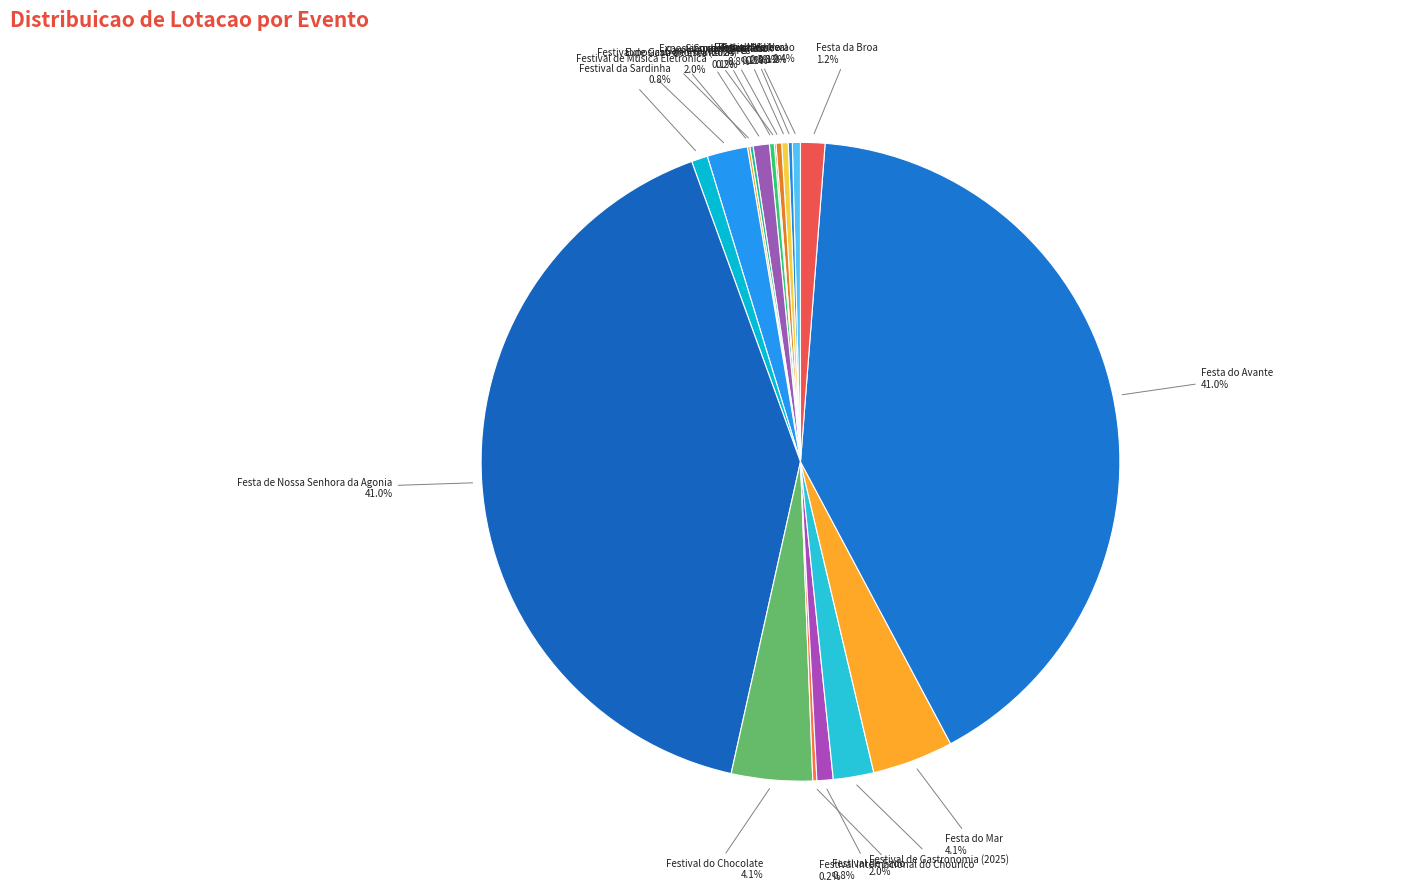

How many slices are in this pie chart?

19